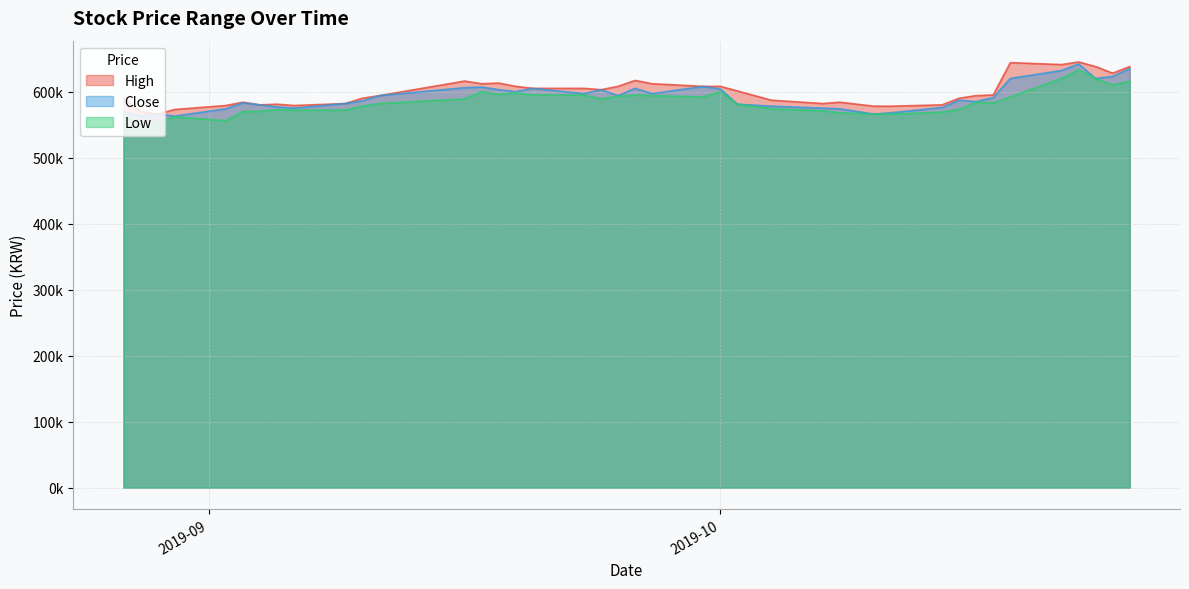

Reading right to left, transcribe all the data shown in this chart.

High: 638000	628000	638000	645000	641000	644000	595000	594000	590000	580000	578000	578000	584000	582000	587000	601000	608000	608000	612000	617000	608000	603000	605000	605000	608000	613000	612000	616000	594000	590000	582000	579000	581000	580000	584000	579000	573000	566000	570000	590000
Close: 635000	623000	620000	642000	632000	620000	591000	585000	587000	576000	568000	566000	574000	575000	578000	581000	604000	608000	597000	605000	594000	603000	597000	605000	600000	603000	607000	606000	594000	586000	582000	575000	577000	580000	583000	574000	563000	566000	563000	570000
Low: 616000	610000	620000	633000	620000	592000	583000	584000	573000	569000	566000	566000	568000	571000	574000	581000	600000	592000	594000	595000	593000	589000	595000	595000	598000	596000	600000	589000	582000	578000	572000	572000	573000	570000	570000	556000	562000	553000	548000	567000